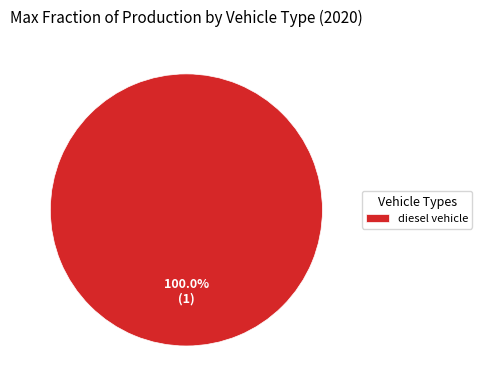

Rank the categories by value from highest to lowest.

diesel vehicle